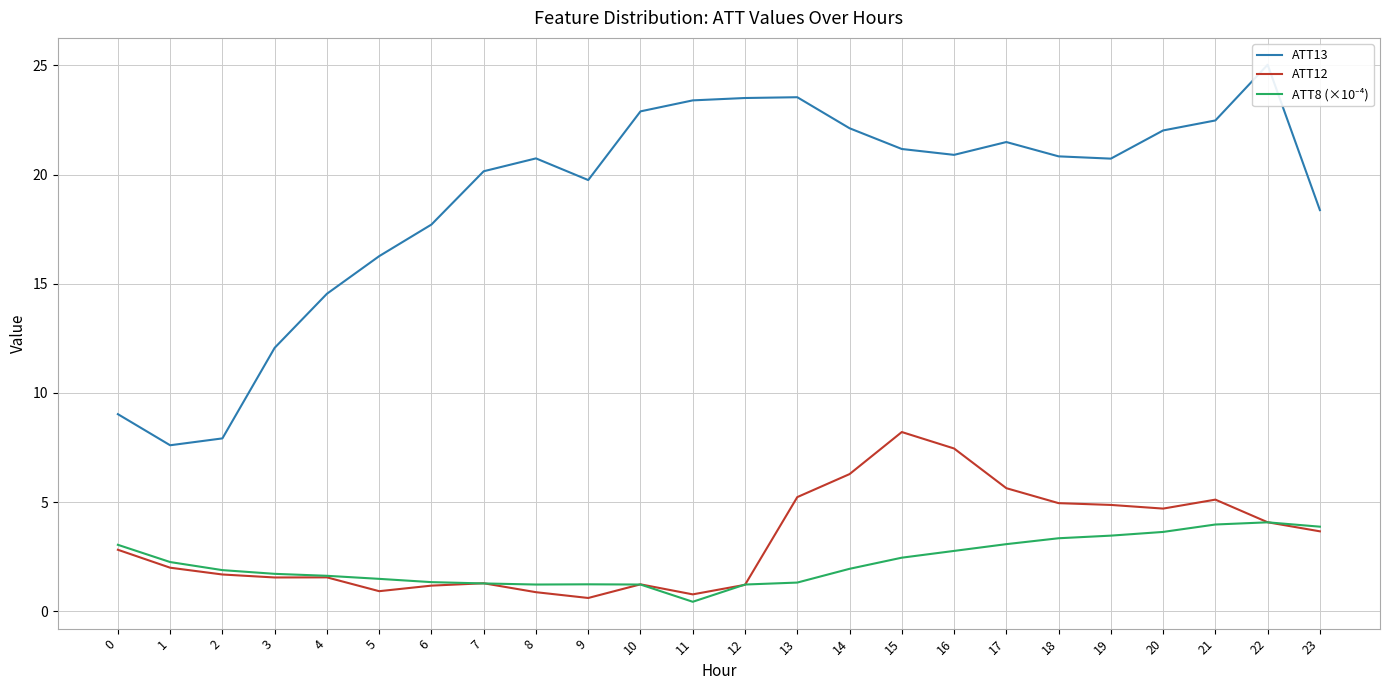

What is the average value of the ATT13 series?

18.9